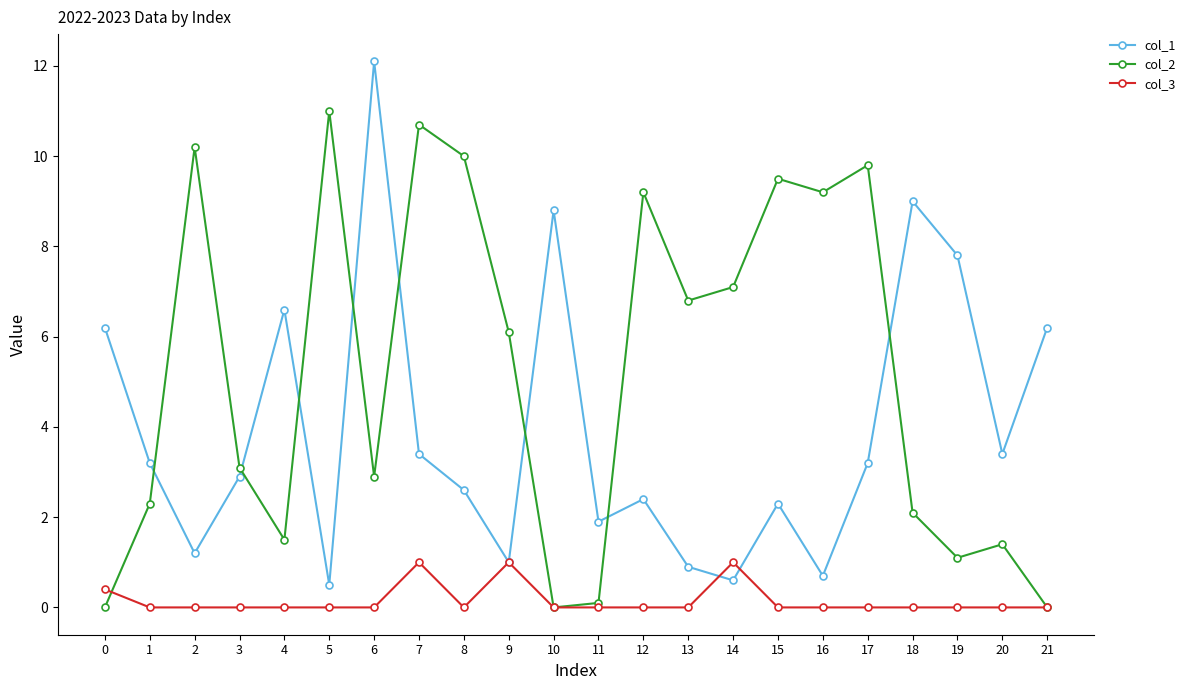

Which series has the largest total across all categories?

col_2